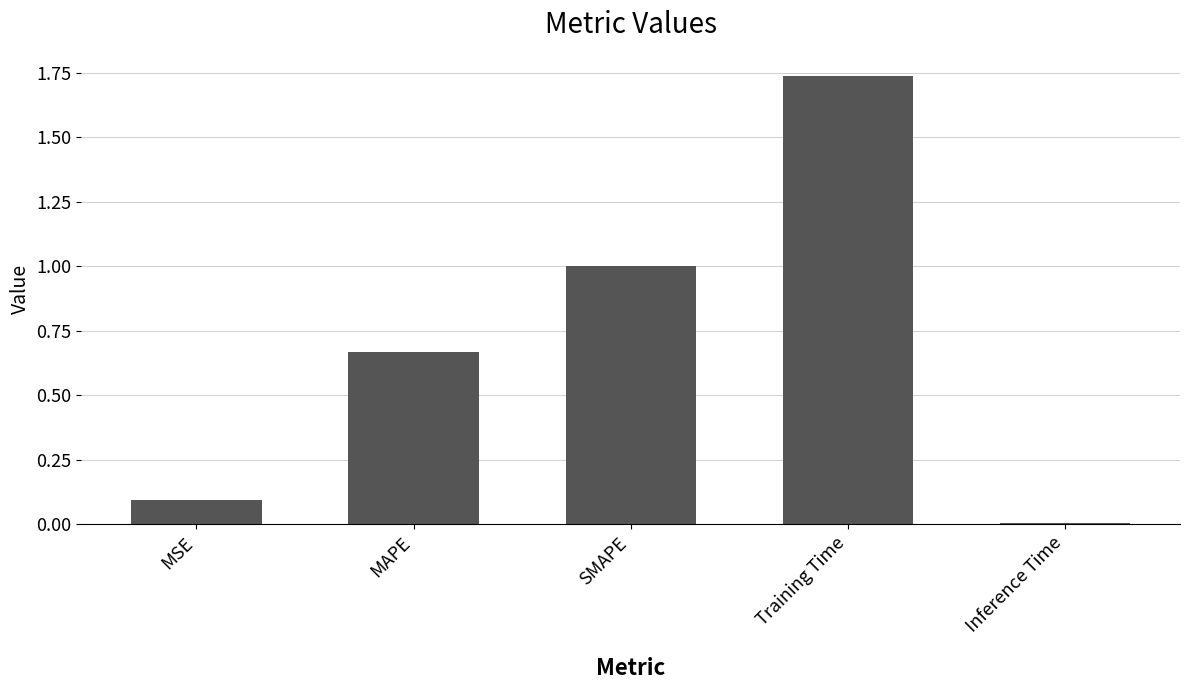

The value at Inference Time is 0.0. True or false?

True